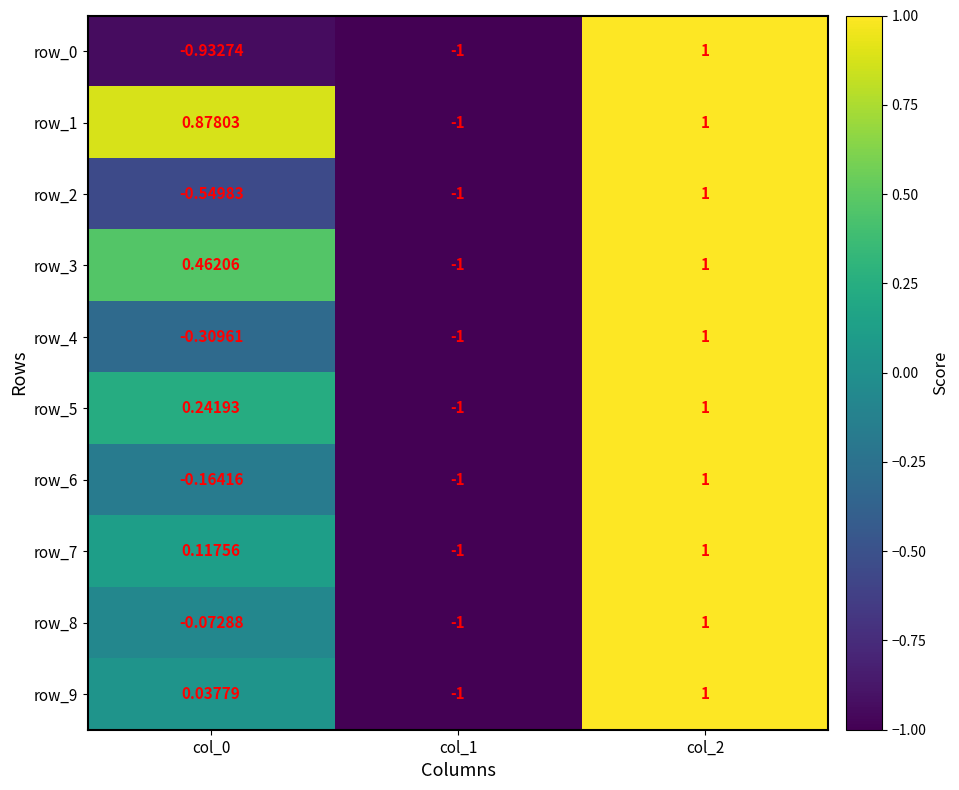

Is the value of row_9 at col_2 greater than the value of row_2 at col_0?

Yes